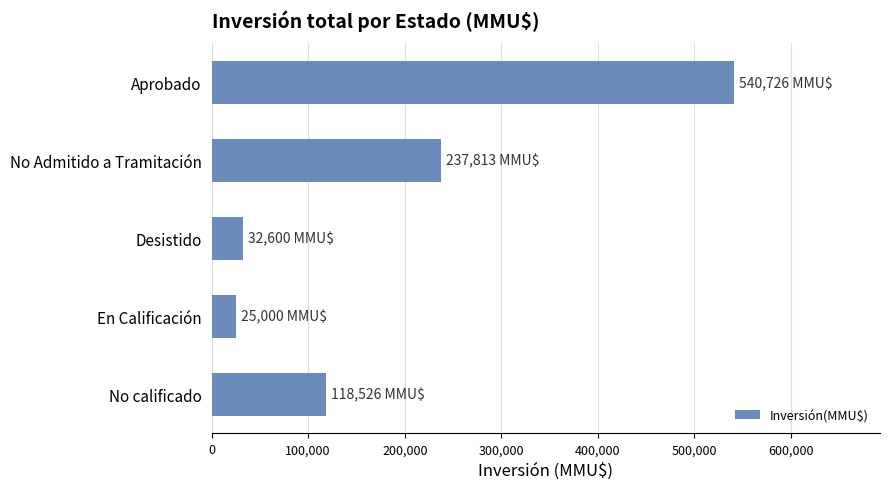

The value at No calificado is 118526. True or false?

True